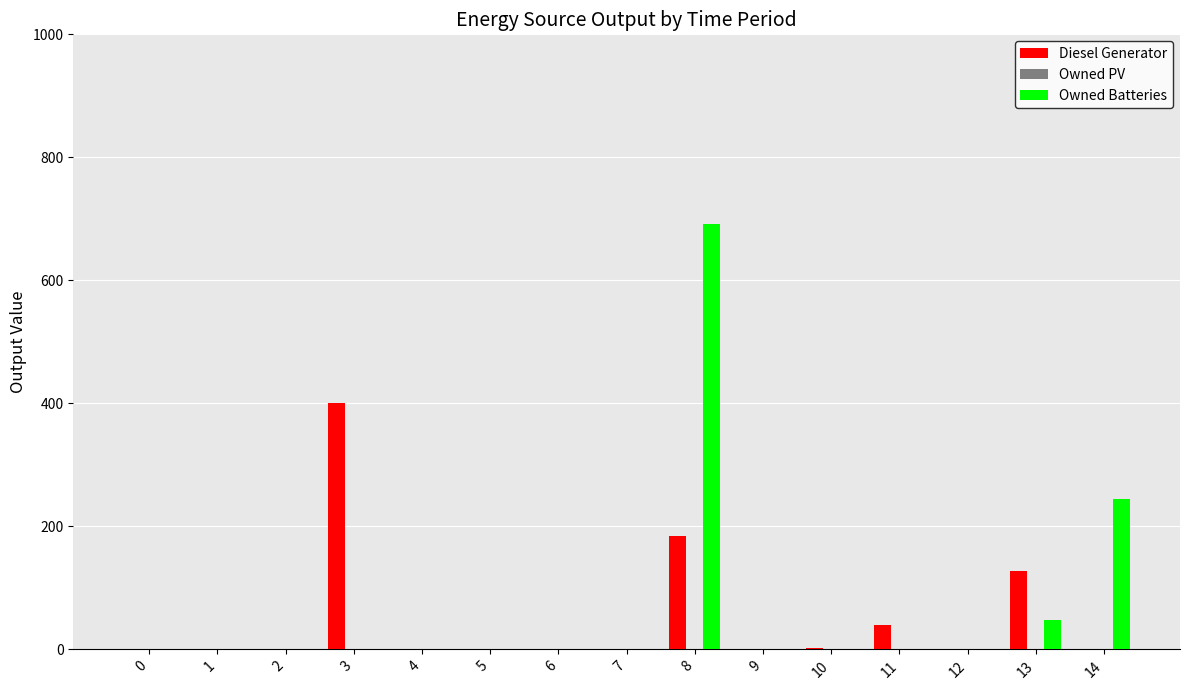

The Diesel Generator series shows 185 at 8. True or false?

True